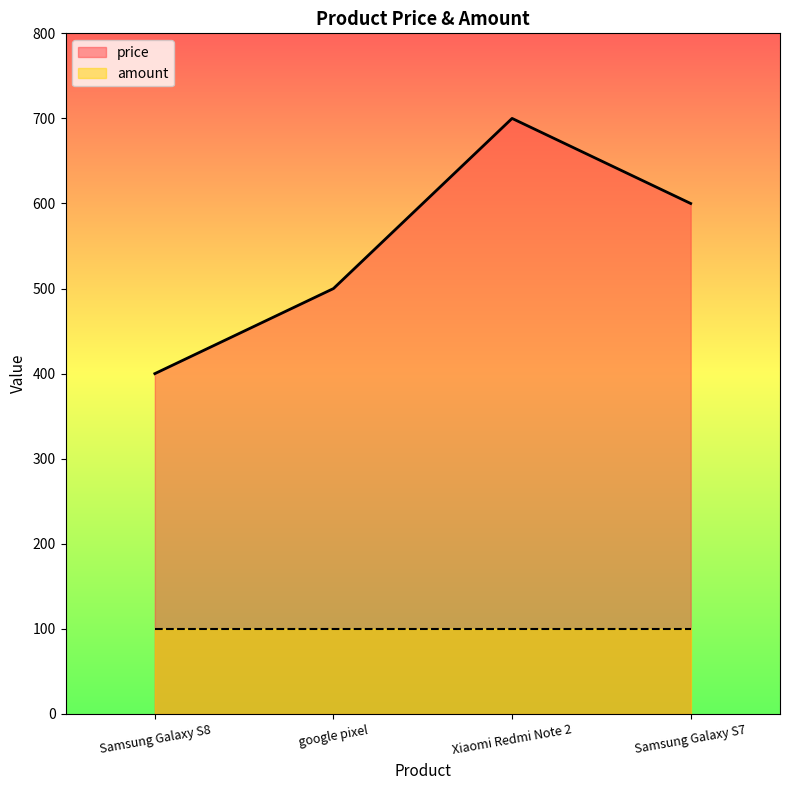

What is the label of the 4th point from the left?

Samsung Galaxy S7